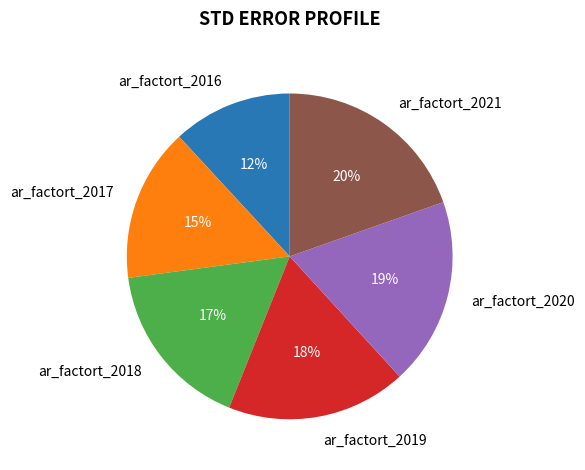

To the nearest percent, what is the average slice percentage?

17%